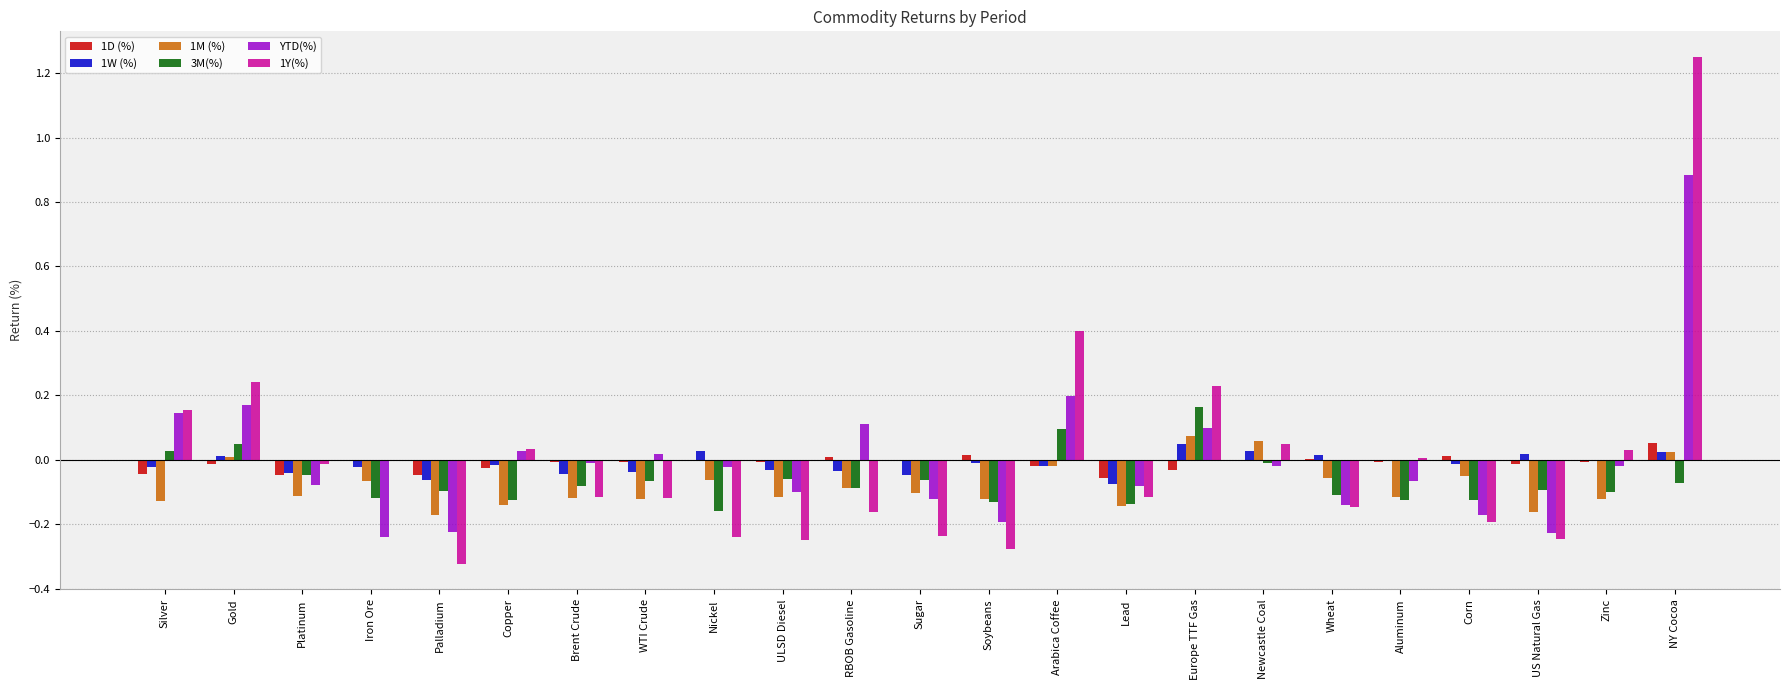

How many distinct data groups are displayed?

6